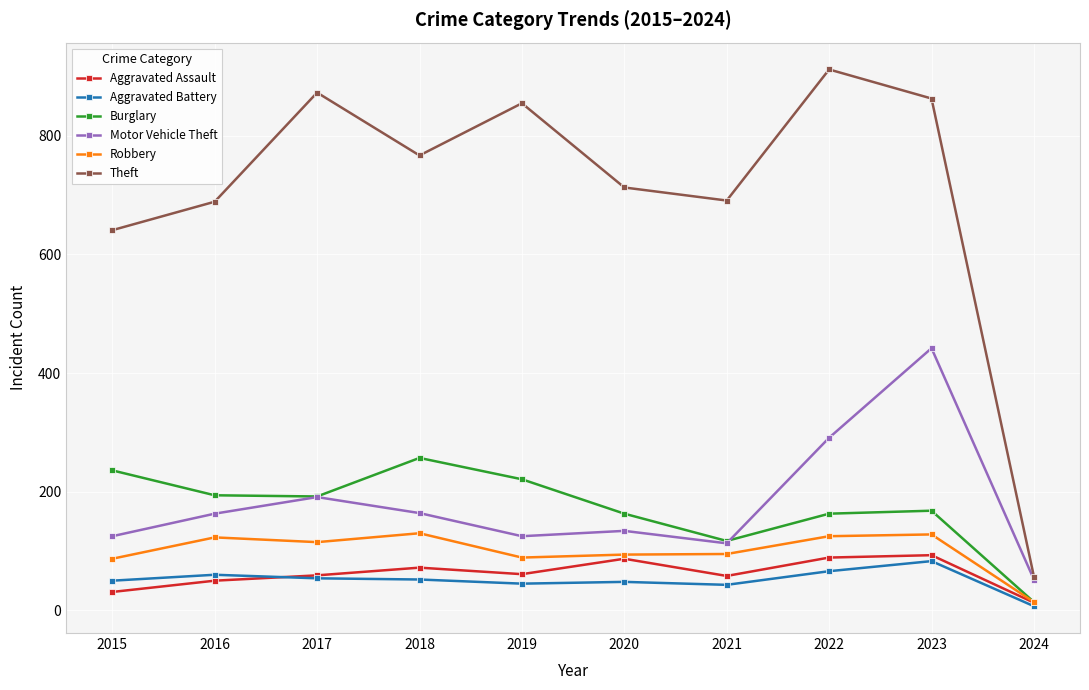

What value does the Aggravated Battery series have at 2020, to the nearest 10?

50